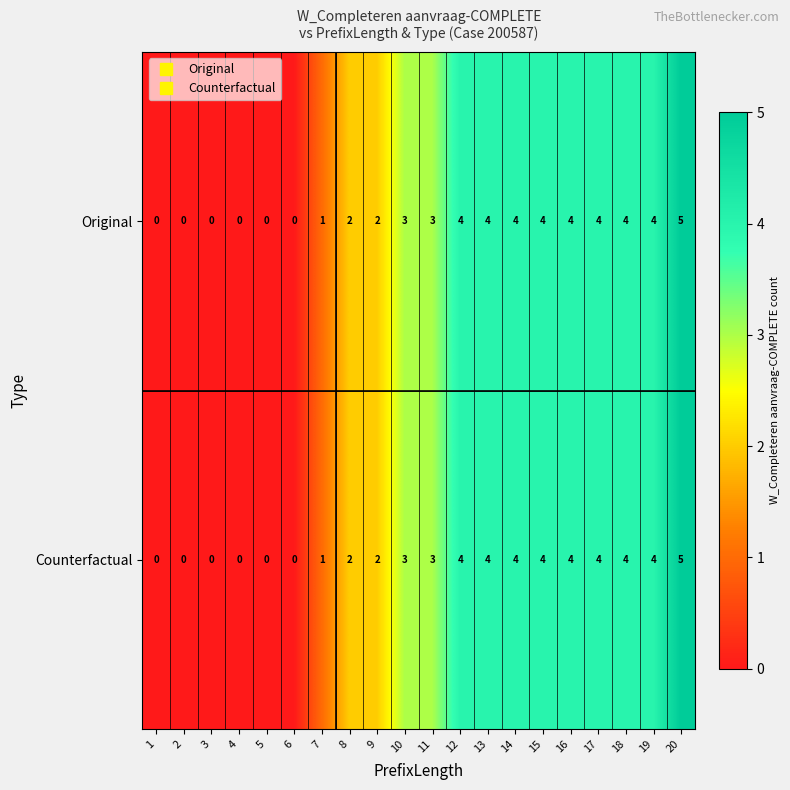

What is the difference between the second highest and minimum values in the Counterfactual series?

4